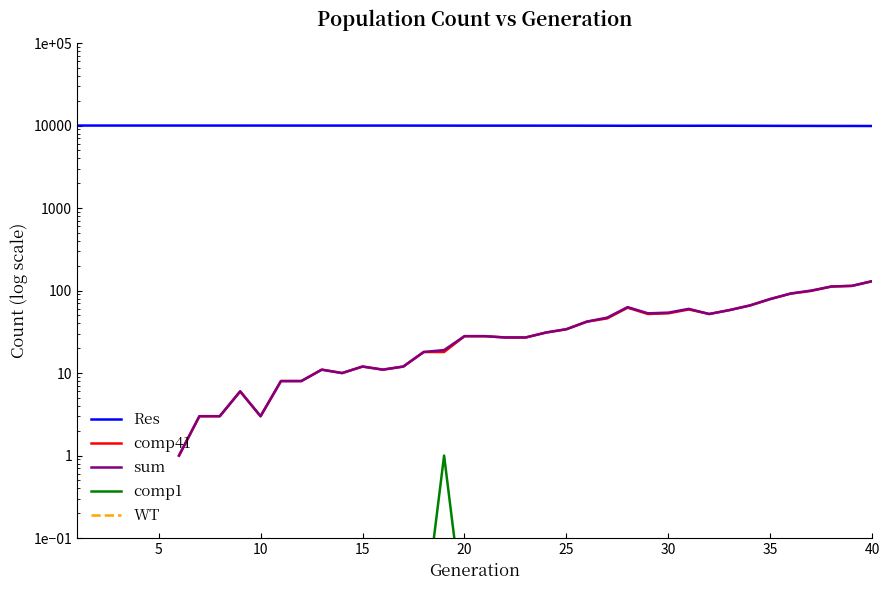

True or false: Res and comp41 intersect in this chart.

False